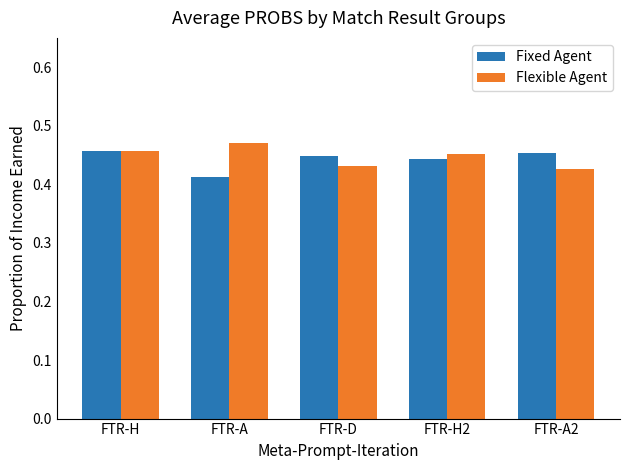

At which category is the sum across all series the highest?

FTR-H